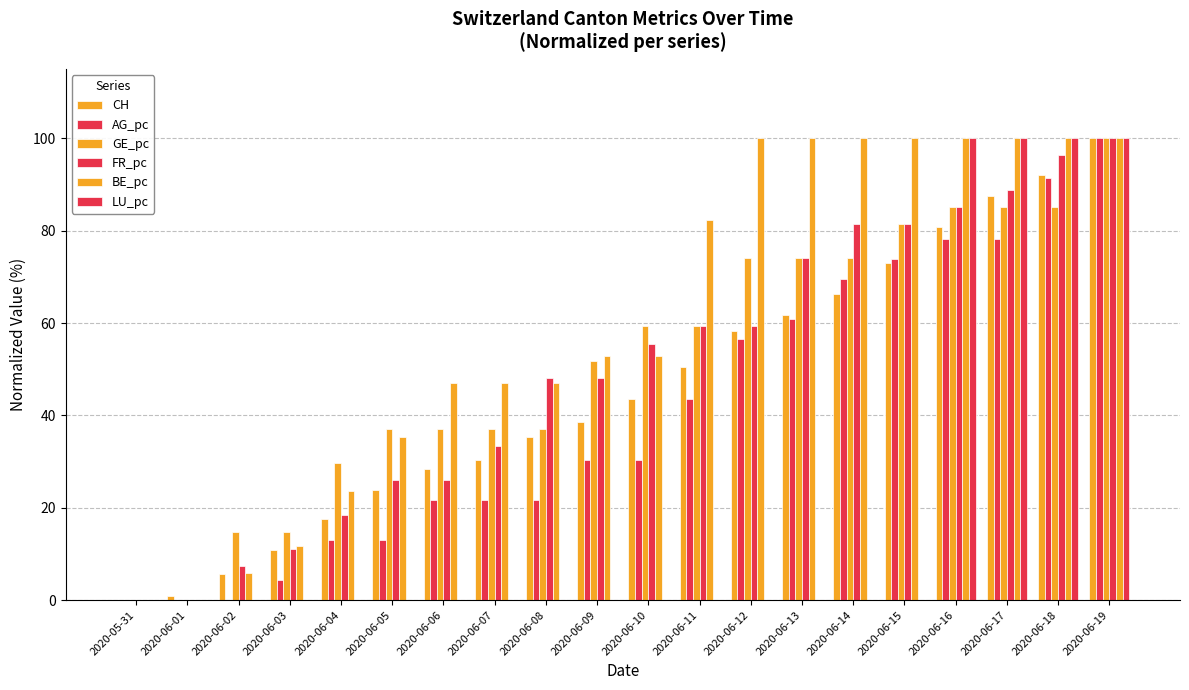

How many data points in BE_pc are above 52?

11